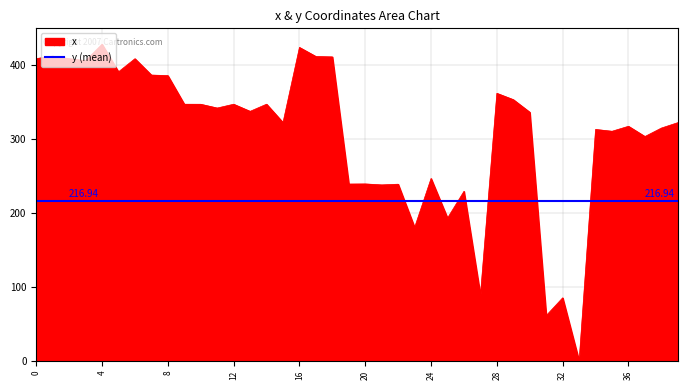

Rank the categories by value from highest to lowest.

4, 16, 1, 17, 18, 0, 2, 6, 3, 5, 7, 8, 28, 29, 14, 9, 12, 10, 11, 13, 30, 15, 39, 36, 38, 34, 35, 37, 24, 20, 19, 22, 21, 26, 25, 23, 27, 32, 31, 33